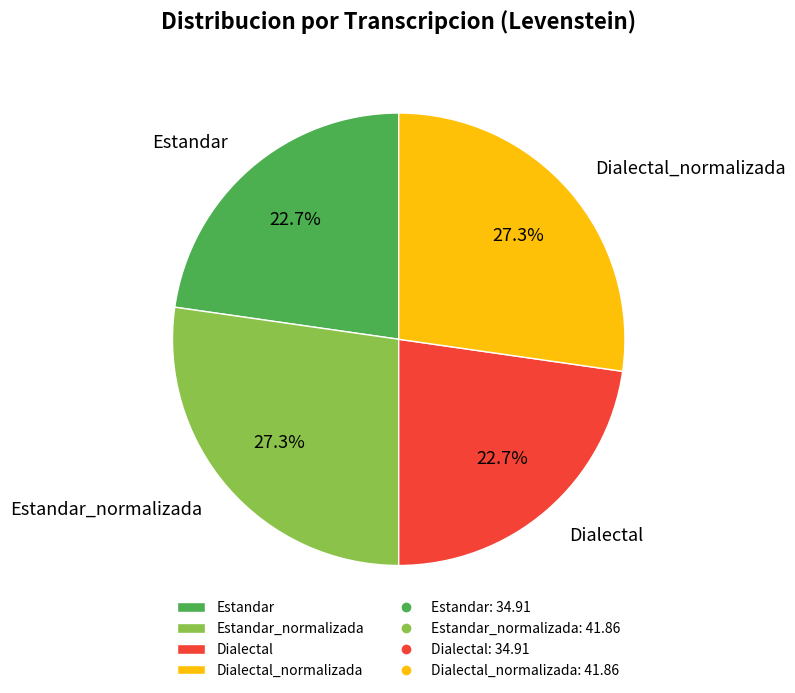

Does Estandar_normalizada represent more than half of the total?

No